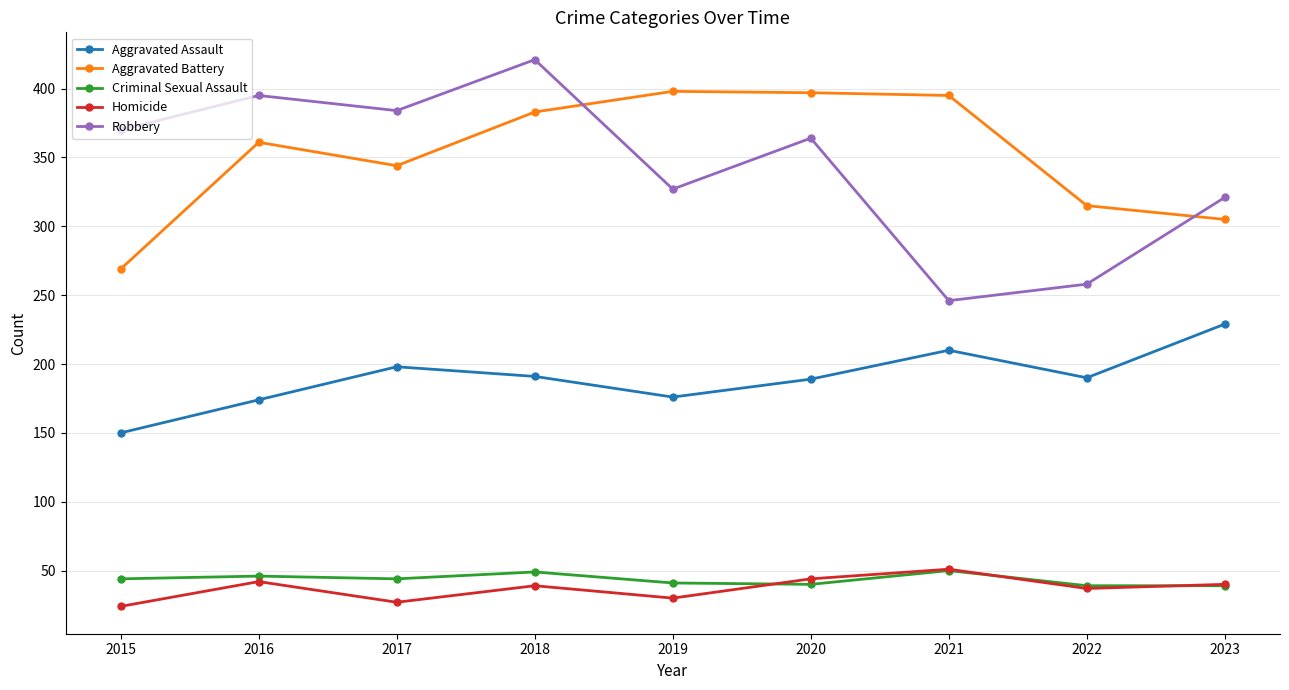

True or false: Robbery has a value of 613 at 2018.

False